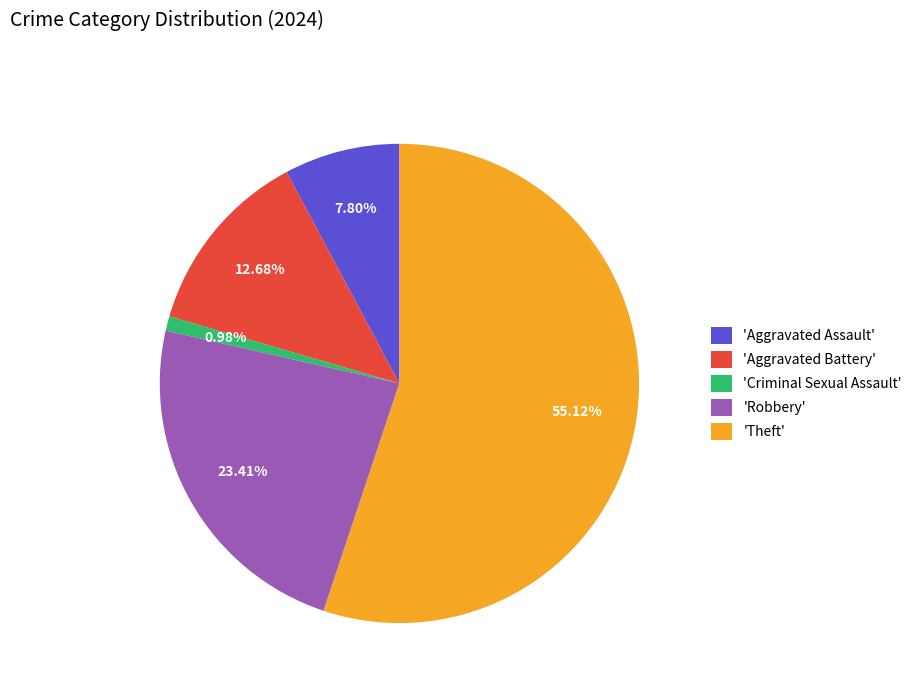

Is the sum of 'Criminal Sexual Assault' and 'Theft' greater than half?

Yes